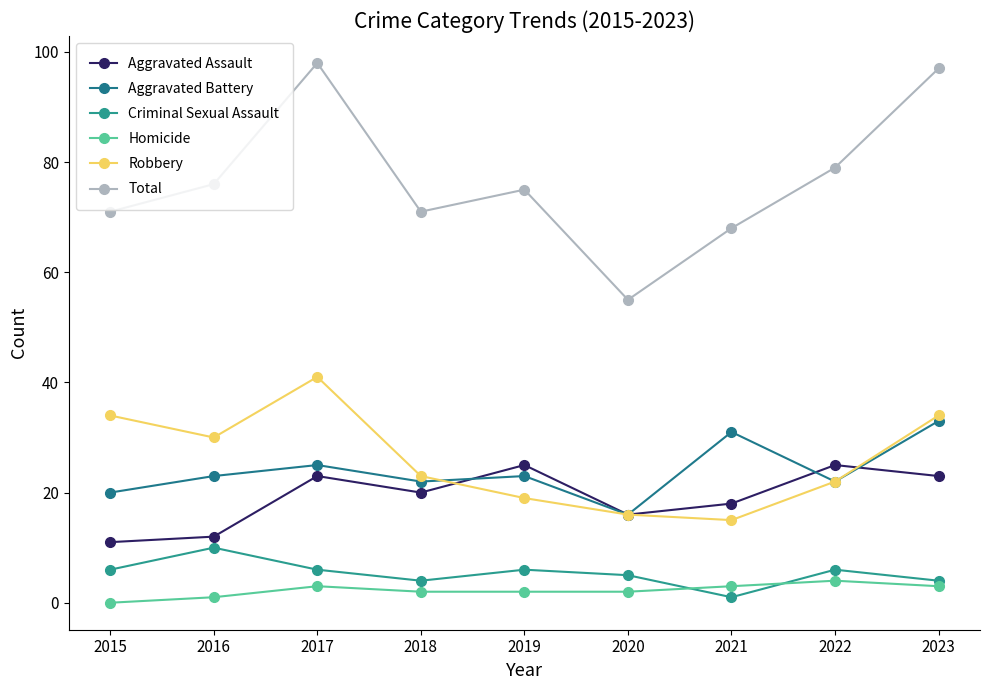

How many distinct data groups are displayed?

6